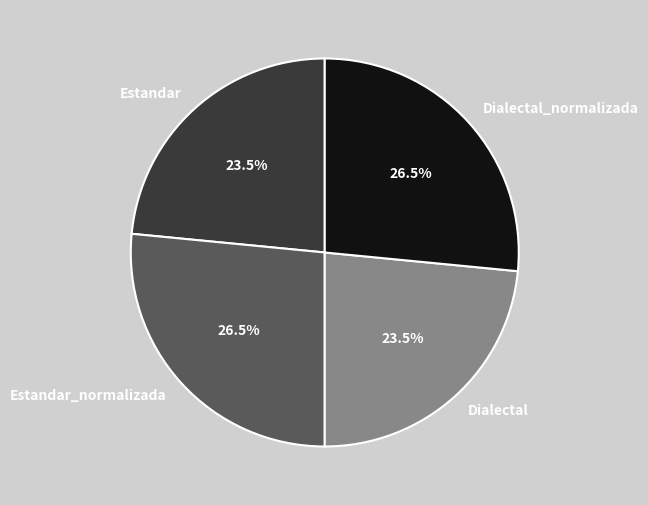

What is the ratio of the value at Estandar to the value at Dialectal_normalizada?

0.9